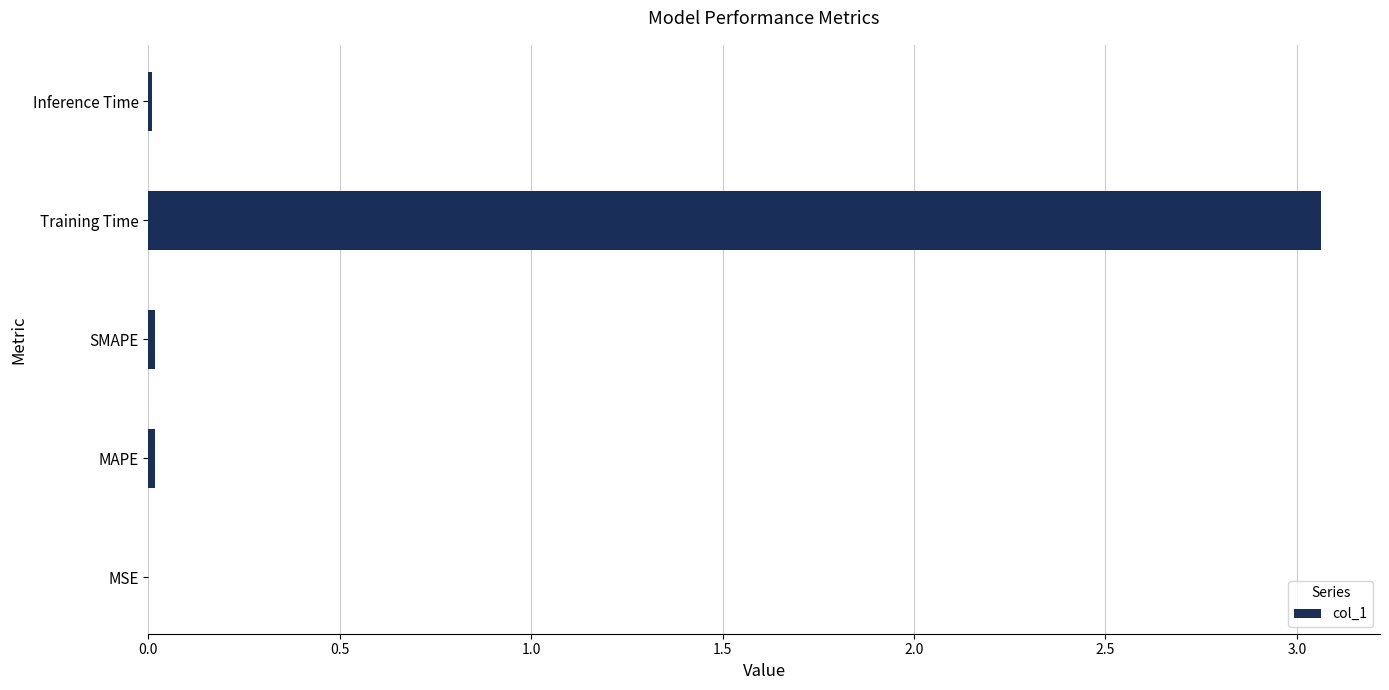

True or false: the data shows 0.0 at Inference Time.

True